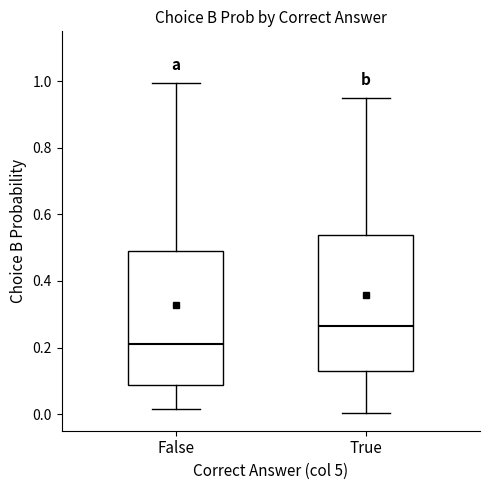

Reading left to right, read every box against the y-axis: the position of its median line, the range the box covers, and the ends of its whiskers. The values are not printed on the chart, so give them approximately, as read against the axis.

False: median 0.20, box 0.08 to 0.48, whiskers 0.02 to 1.00
True: median 0.26, box 0.14 to 0.54, whiskers 0.00 to 0.96